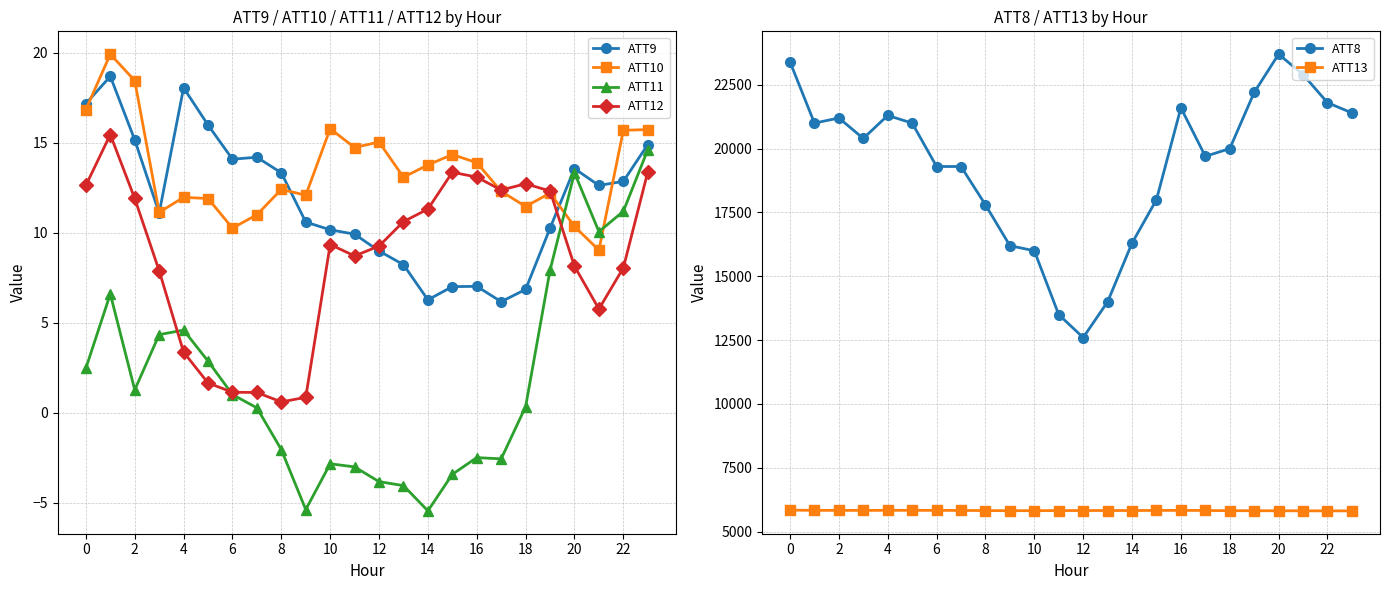

Is this an area chart (filled region under the line)?

No